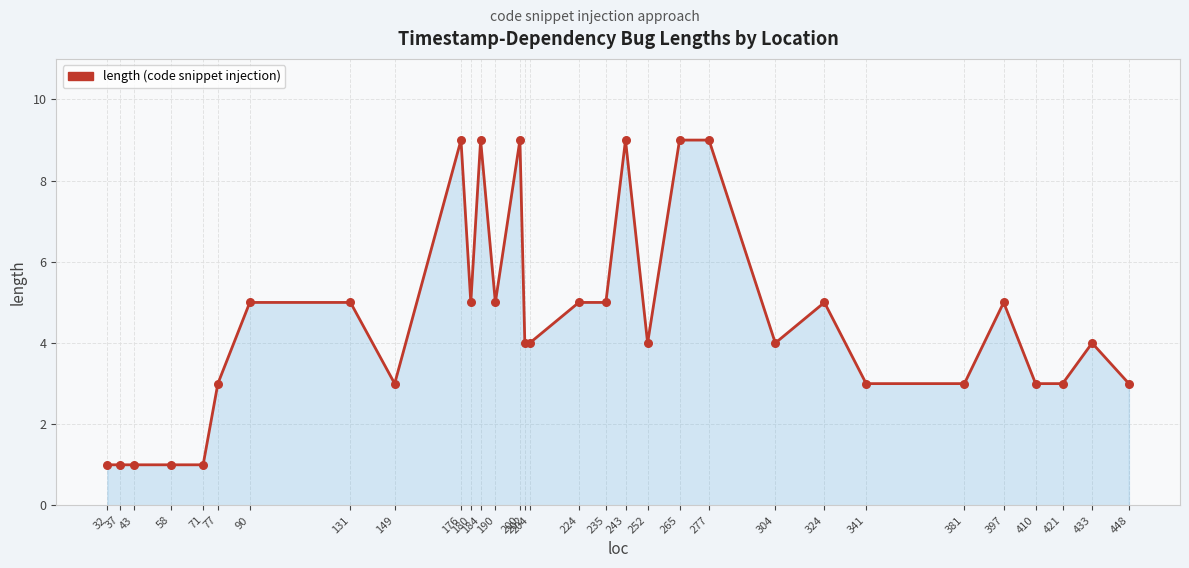

What is the change in value from 235 to 277?

+4